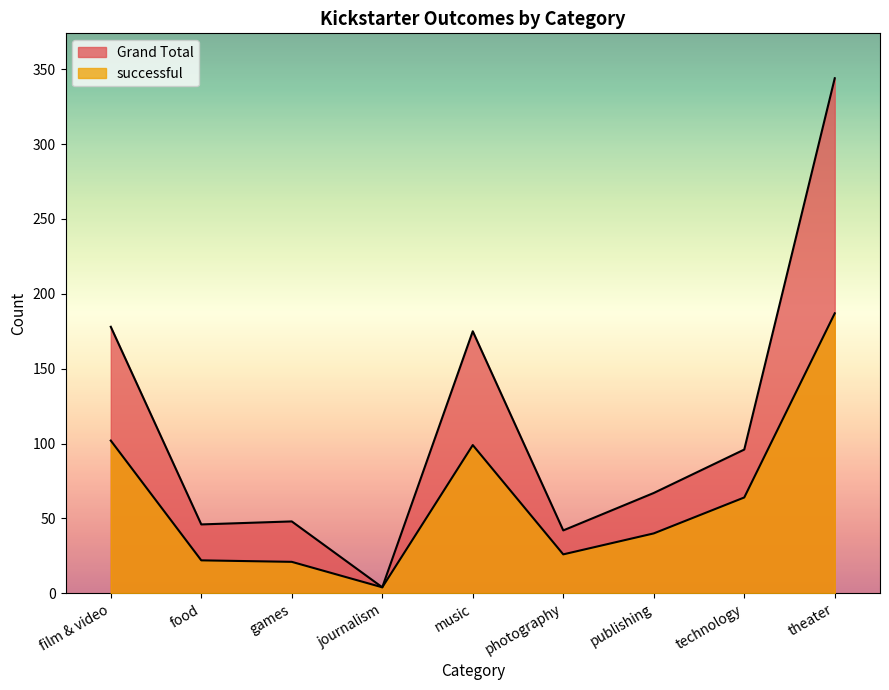

List the series in order of their overall mean, highest first.

Grand Total, successful